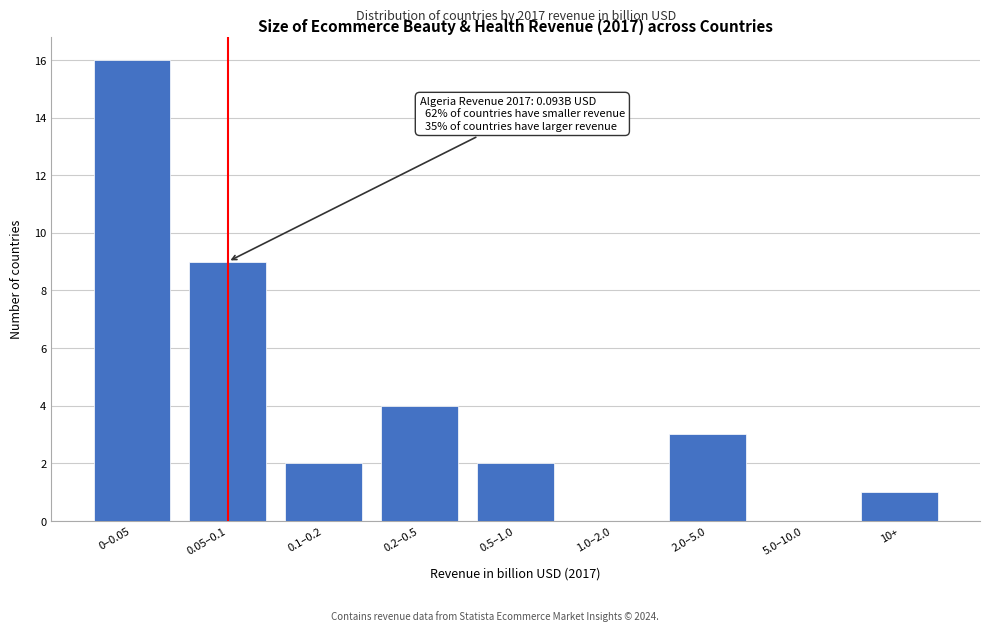

Reading left to right, extract all data points from this chart.

0–0.05=16	0.05–0.1=9	0.1–0.2=2	0.2–0.5=4	0.5–1.0=2	1.0–2.0=0	2.0–5.0=3	5.0–10.0=0	10+=1